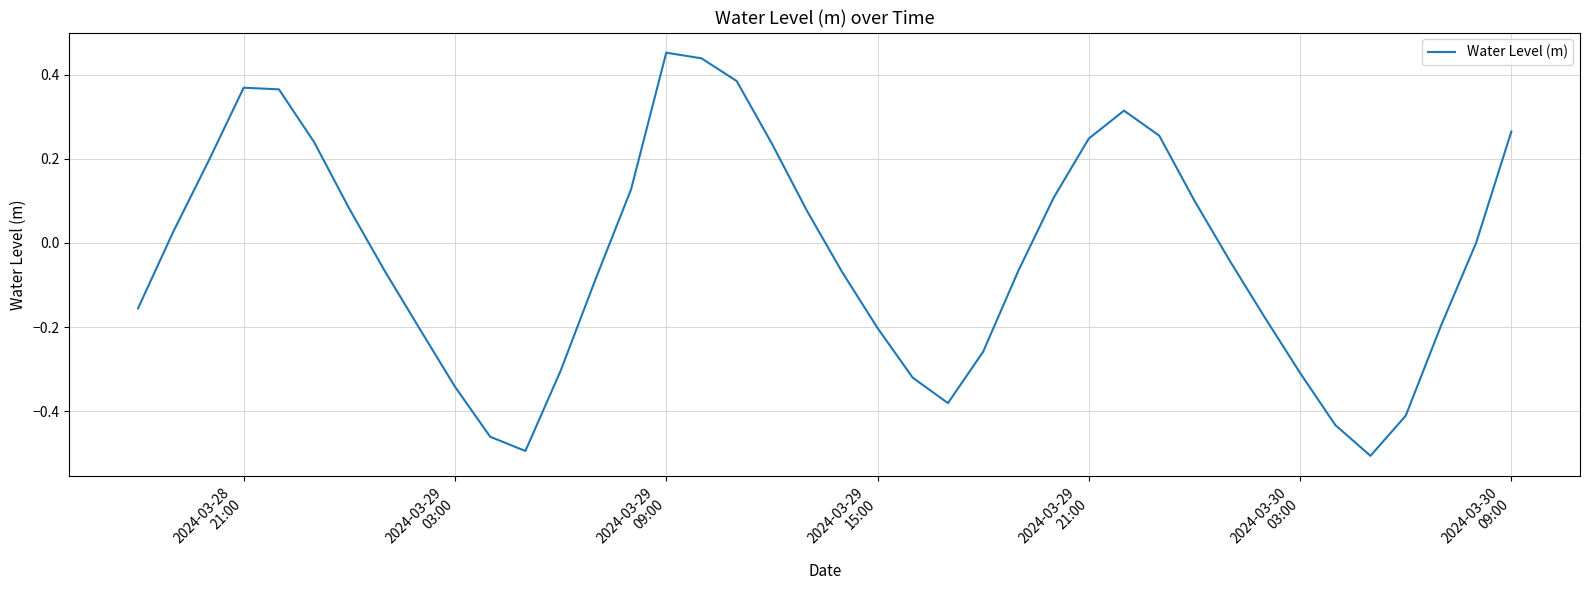

Count the number of categories in the chart.

40